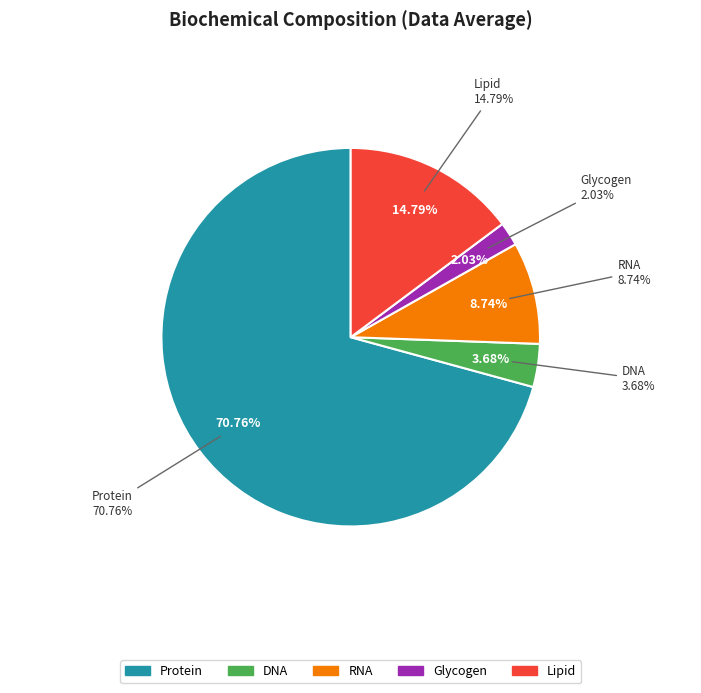

What is the majority slice?

Protein